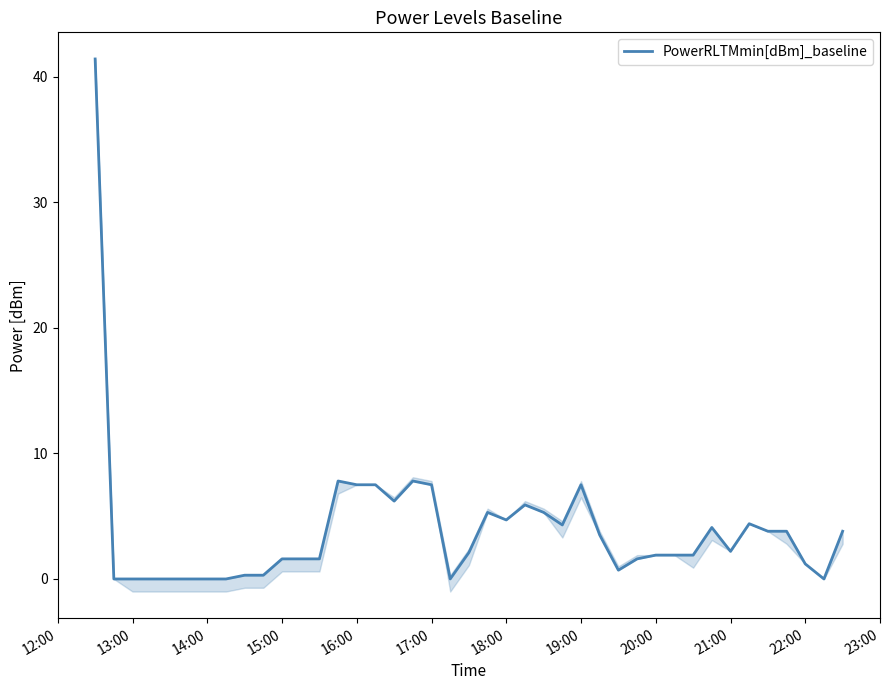

The PowerRLTMmin[dBm]_baseline series shows 10.3 at 19:00. True or false?

False